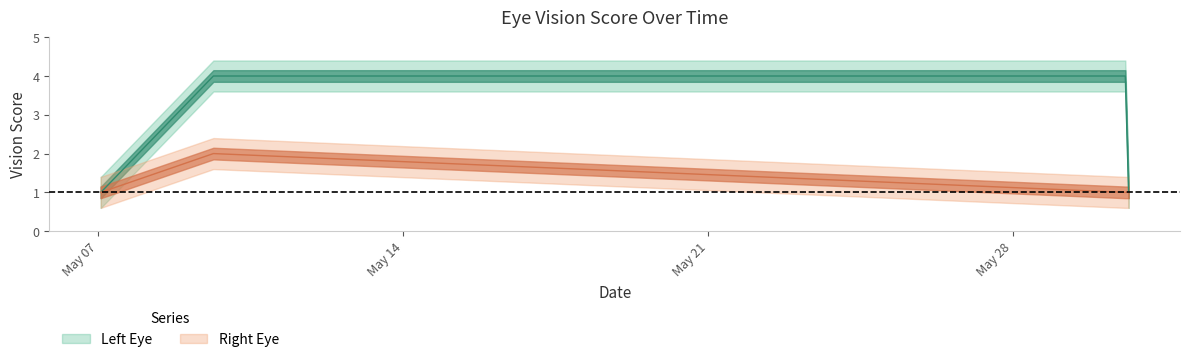

True or false: Left Eye and Right Eye cross at least once.

False